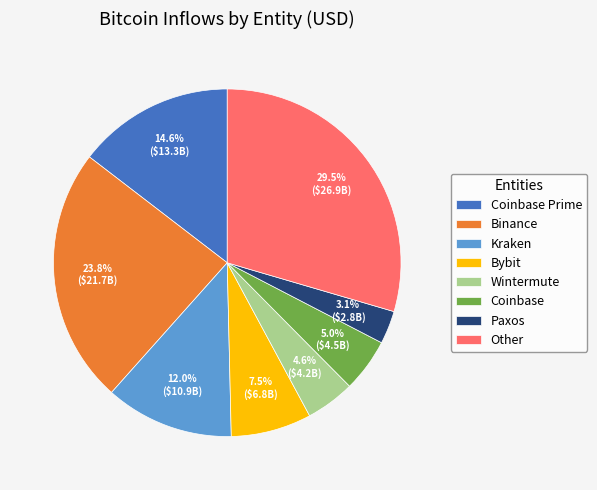

What is the largest slice in the pie chart?

Other